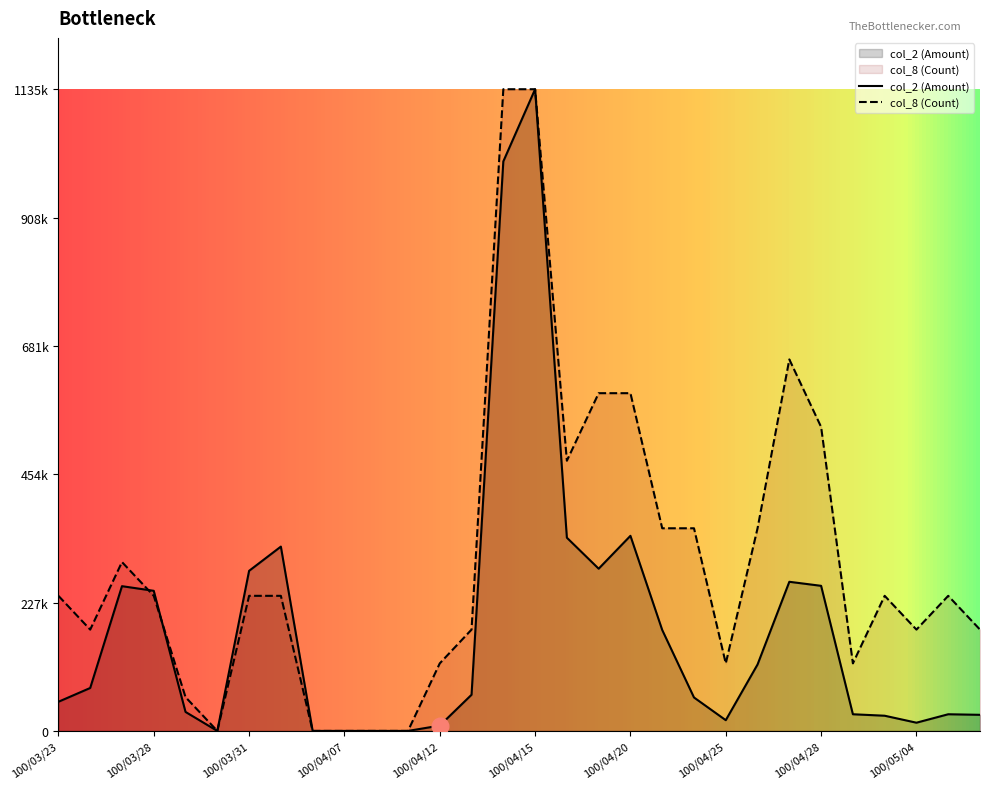

What position from the left is 100/03/24?

2